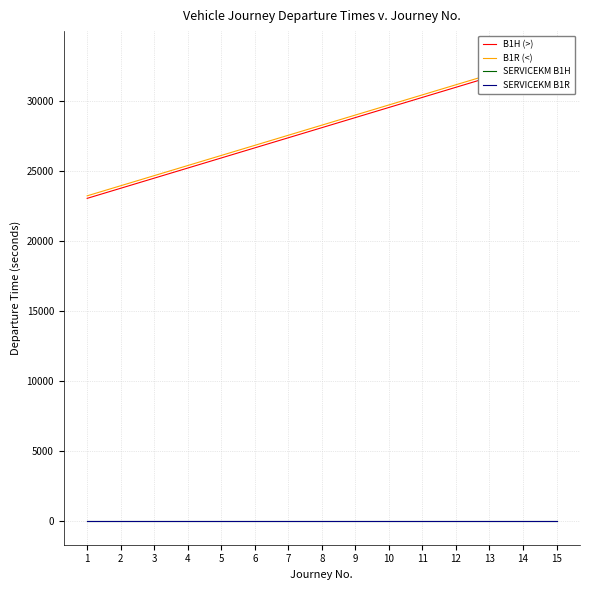

How many data points in B1R (<) are above 28260?

7